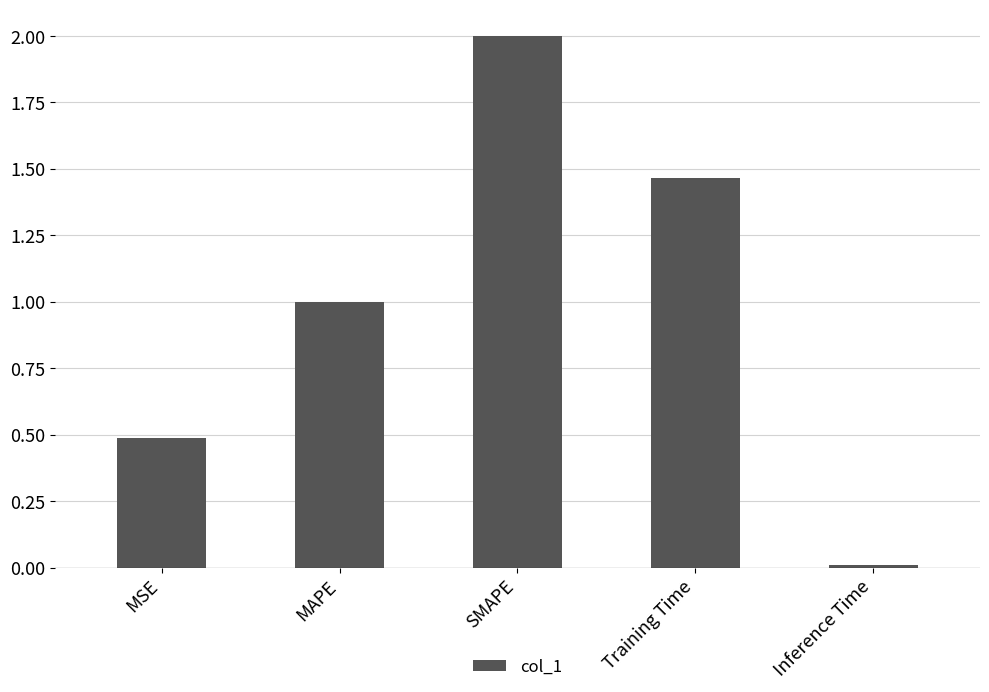

True or false: the data shows 2.0 at SMAPE.

True